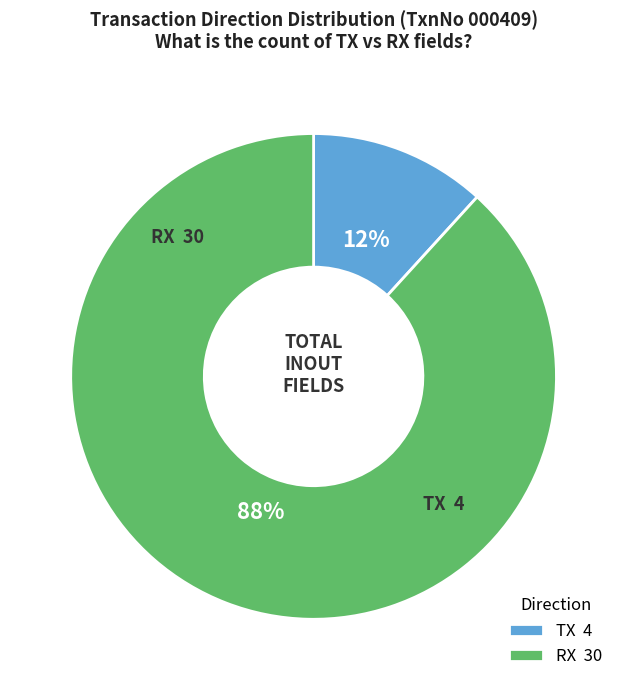

Which has a higher value, TX or RX?

RX